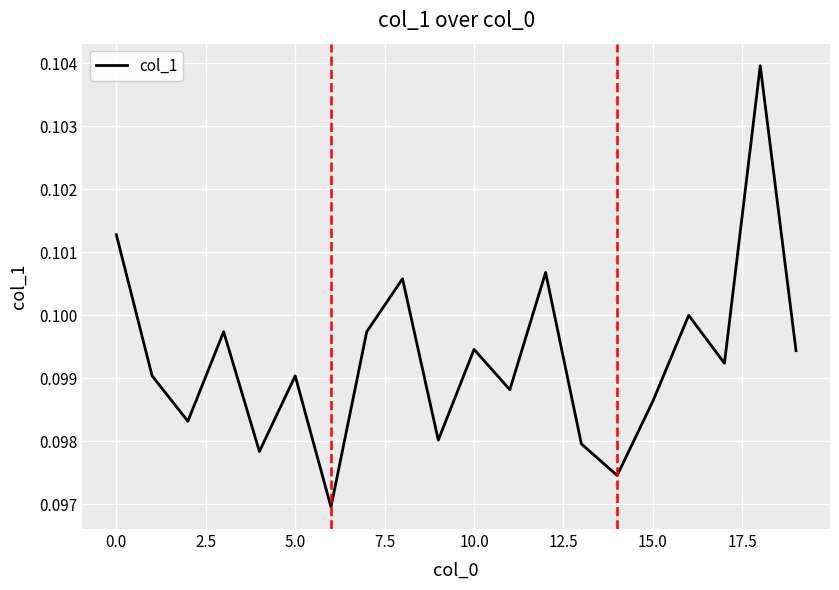

How many lines are shown in the chart?

1